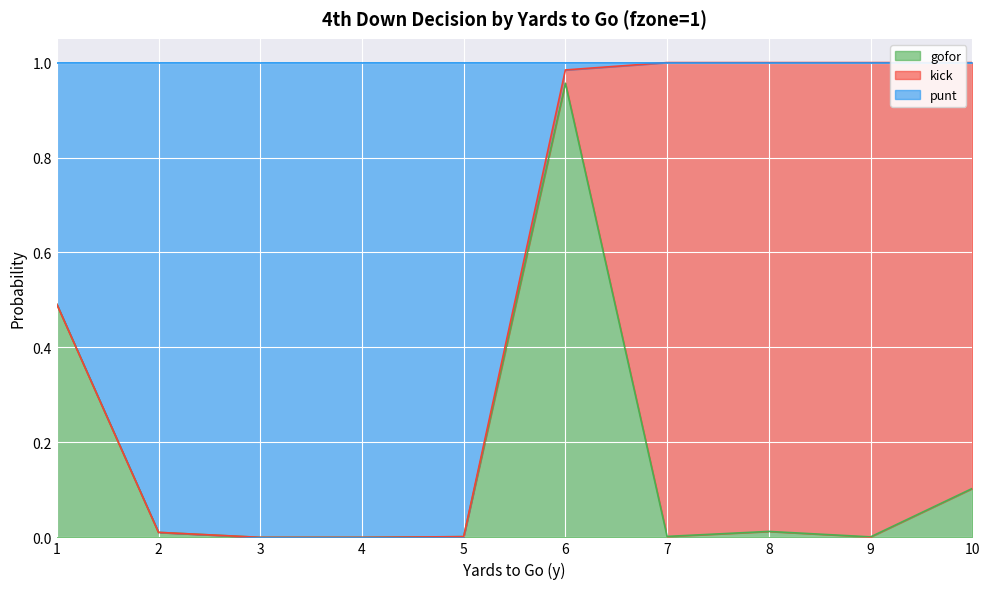

How many data points does each series have?

10